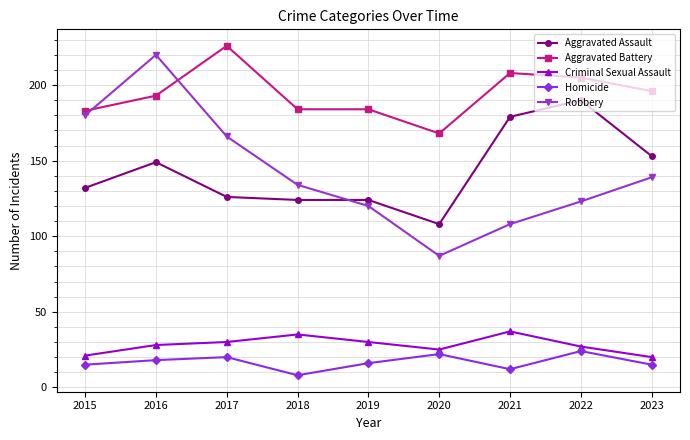

How many lines are shown in the chart?

5